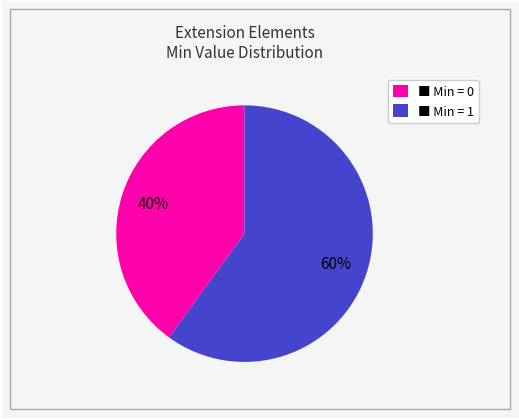

Does any single category account for the majority?

Yes